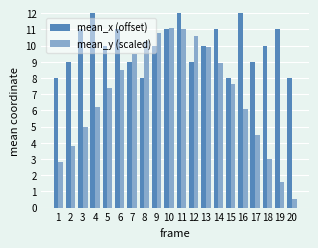

What is the maximum value for mean_y (scaled)?

11.1